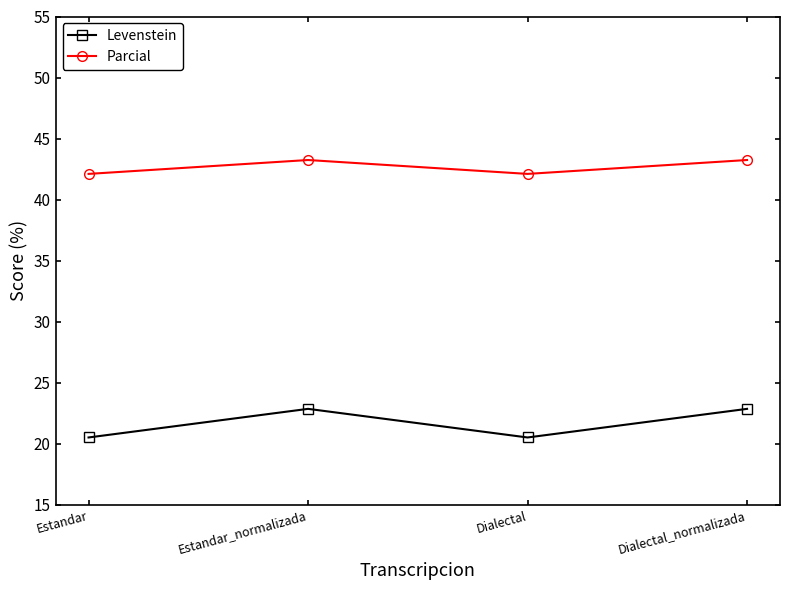

Which series changed the most between Estandar_normalizada and Dialectal?

Levenstein